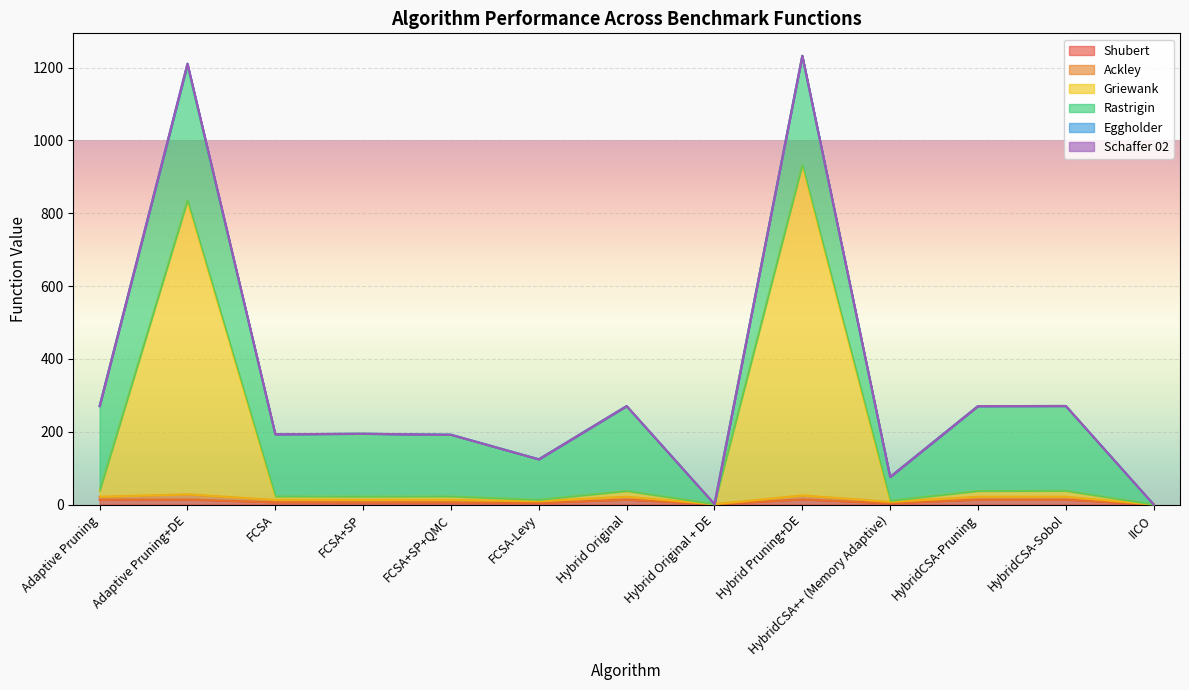

Which category has the lowest value in the Griewank series?

IICO